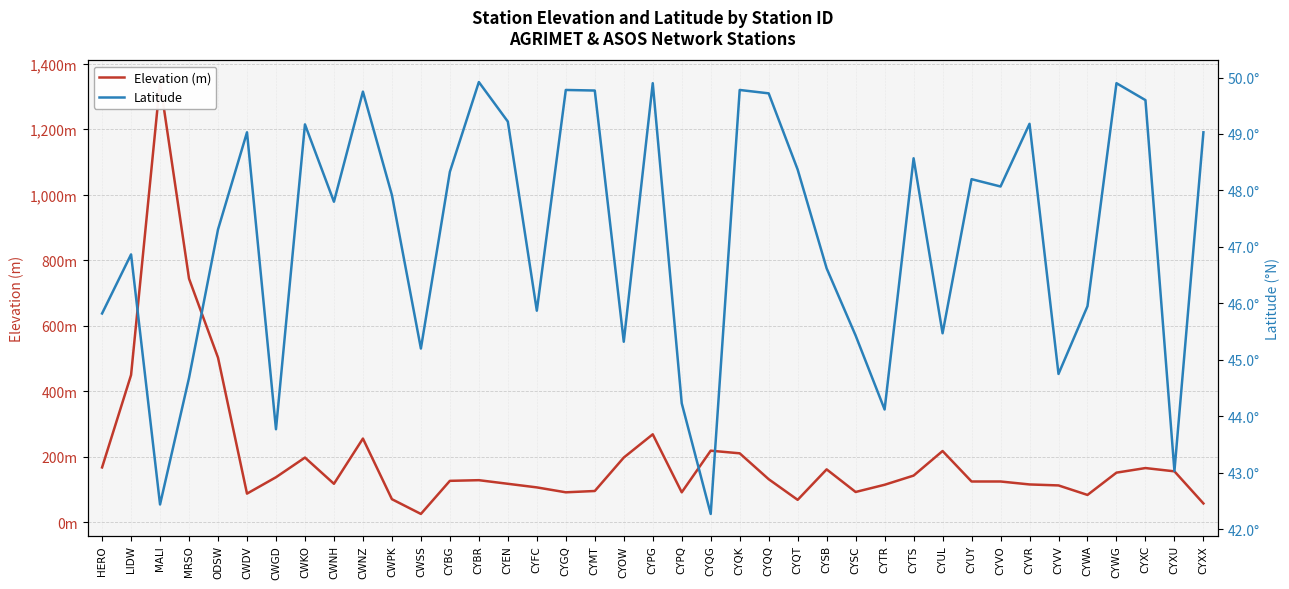

How many data points in Elevation (m) are above 129?

19